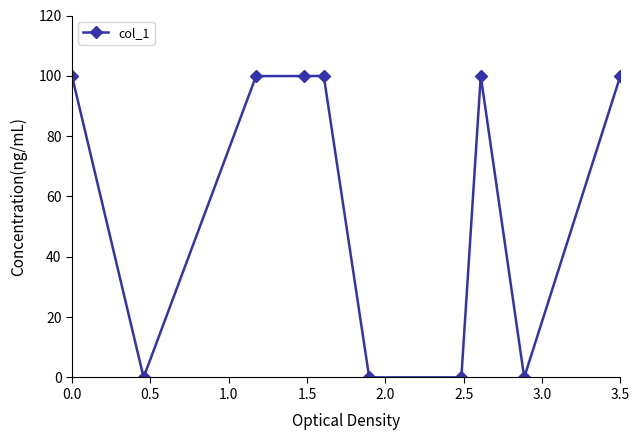

What is the difference between the maximum and minimum values?

100.0